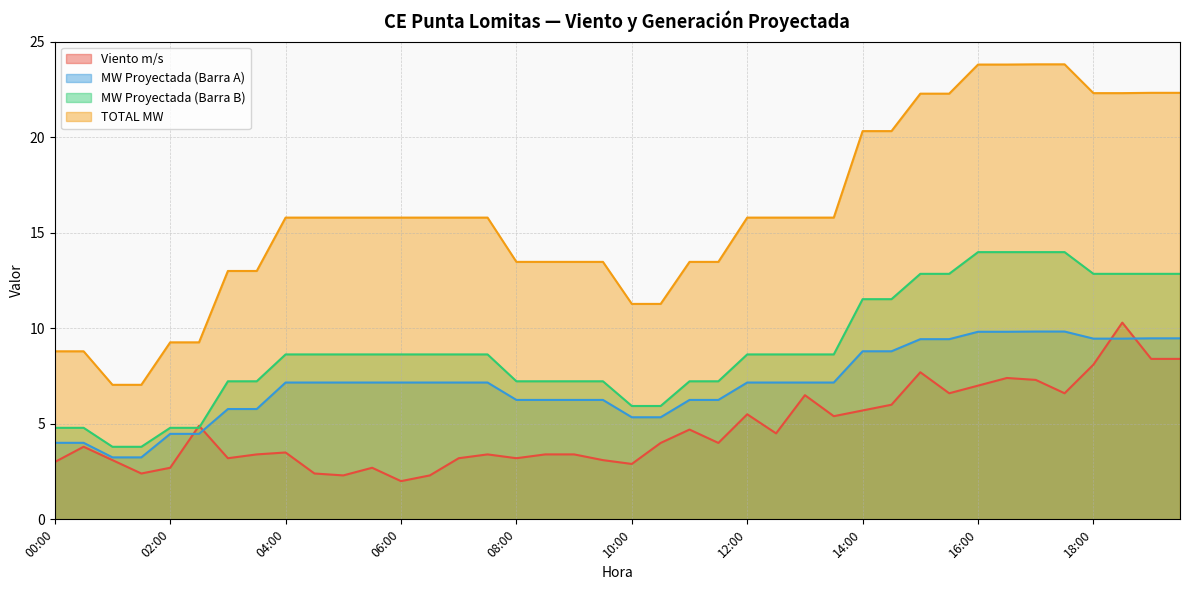

What is the label of the 12th point from the left?

05:30